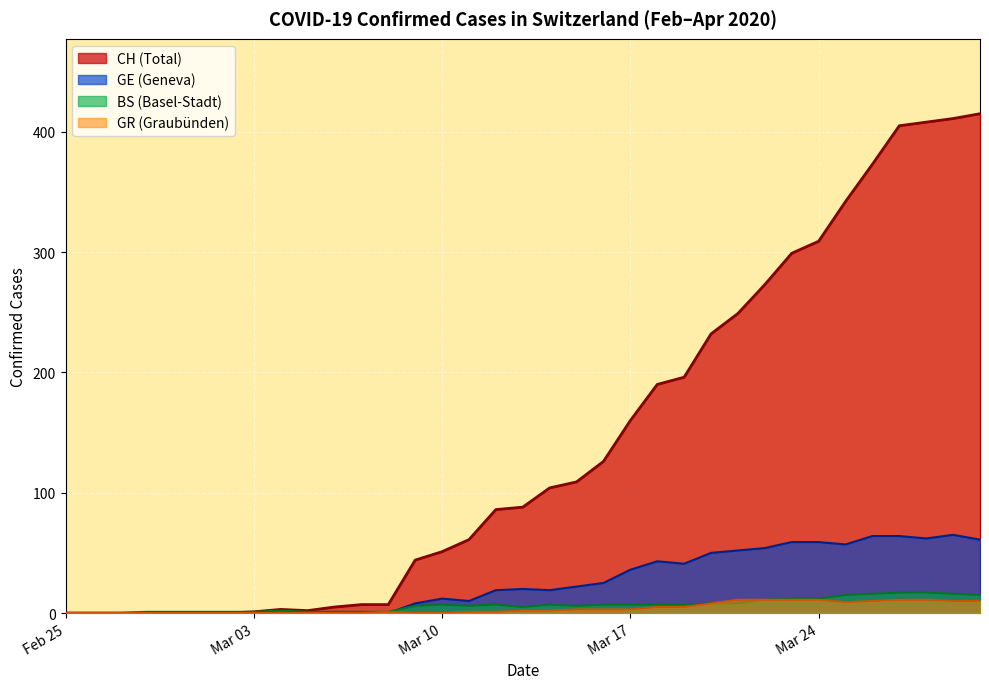

Which series has the largest total across all categories?

CH (Total)